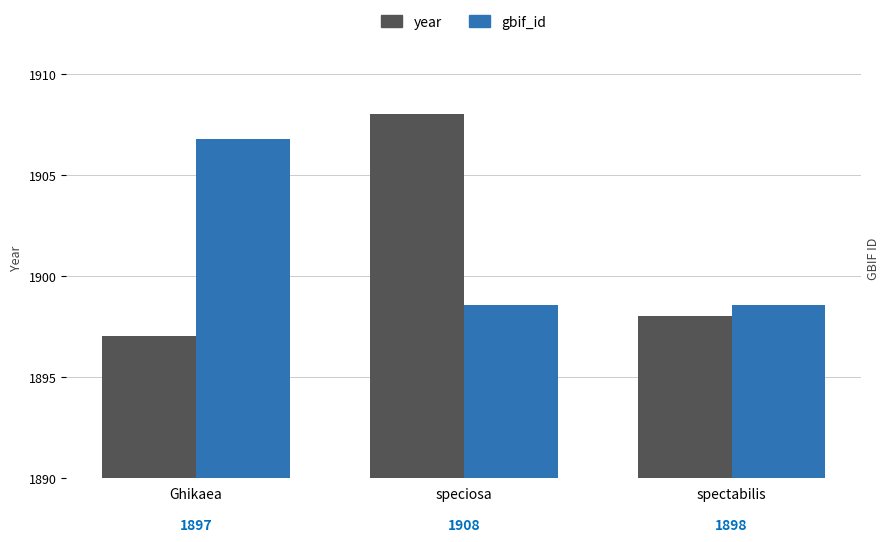

How many data points does each series have?

3